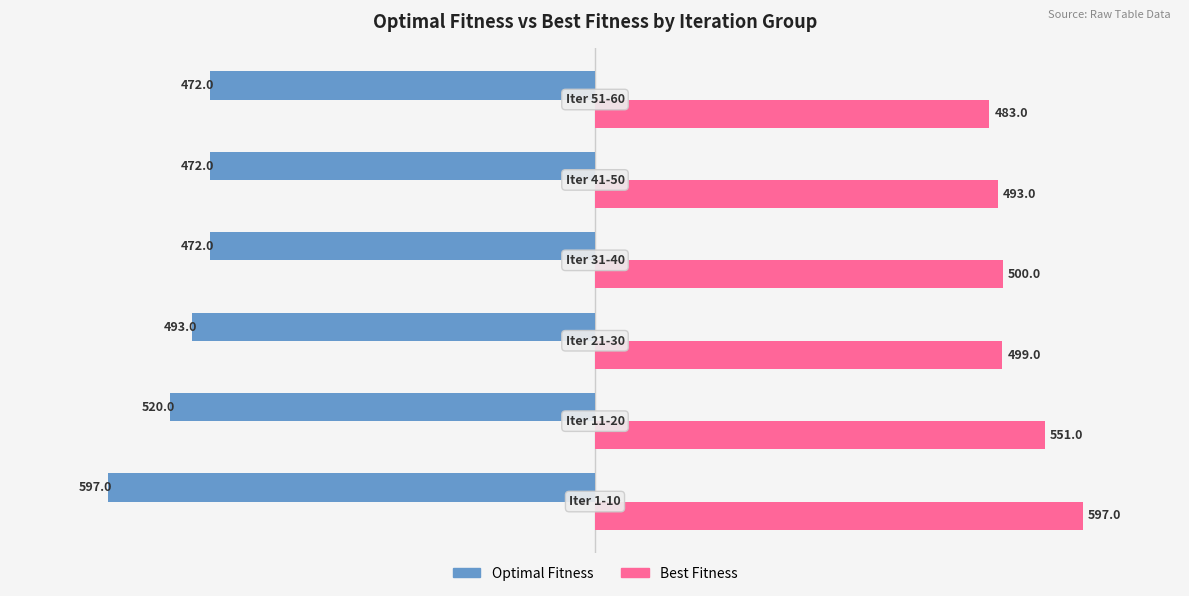

What are all the series names shown in the legend?

Optimal Fitness, Best Fitness